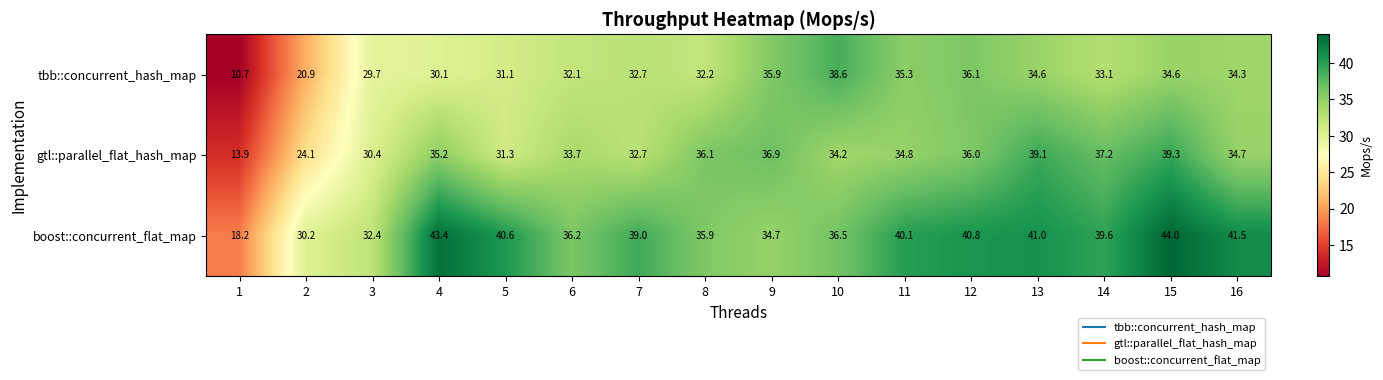

What is the maximum value shown in the chart?

44.0